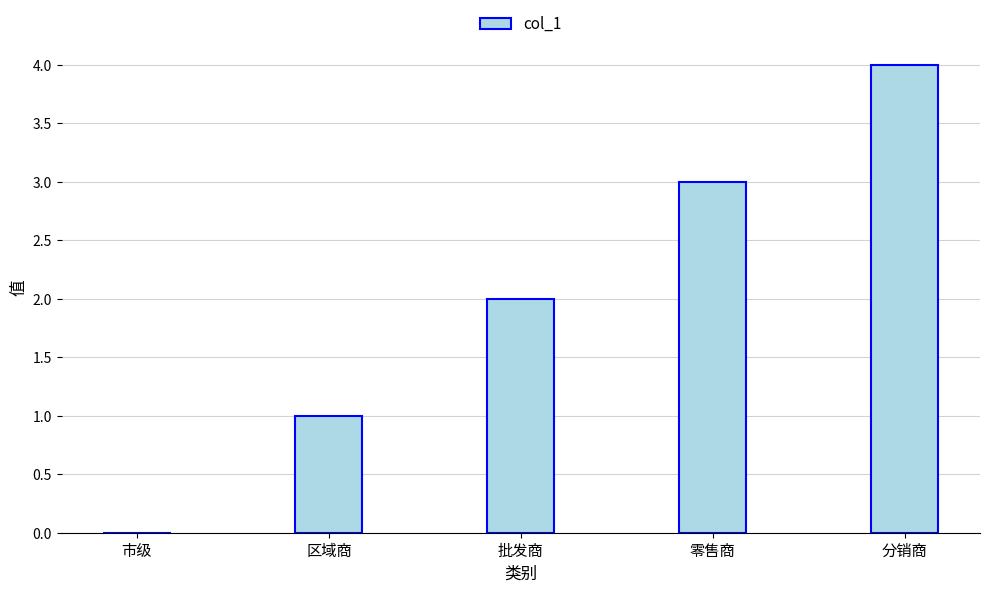

Reading left to right, list all the values displayed in this chart.

0	1	2	3	4